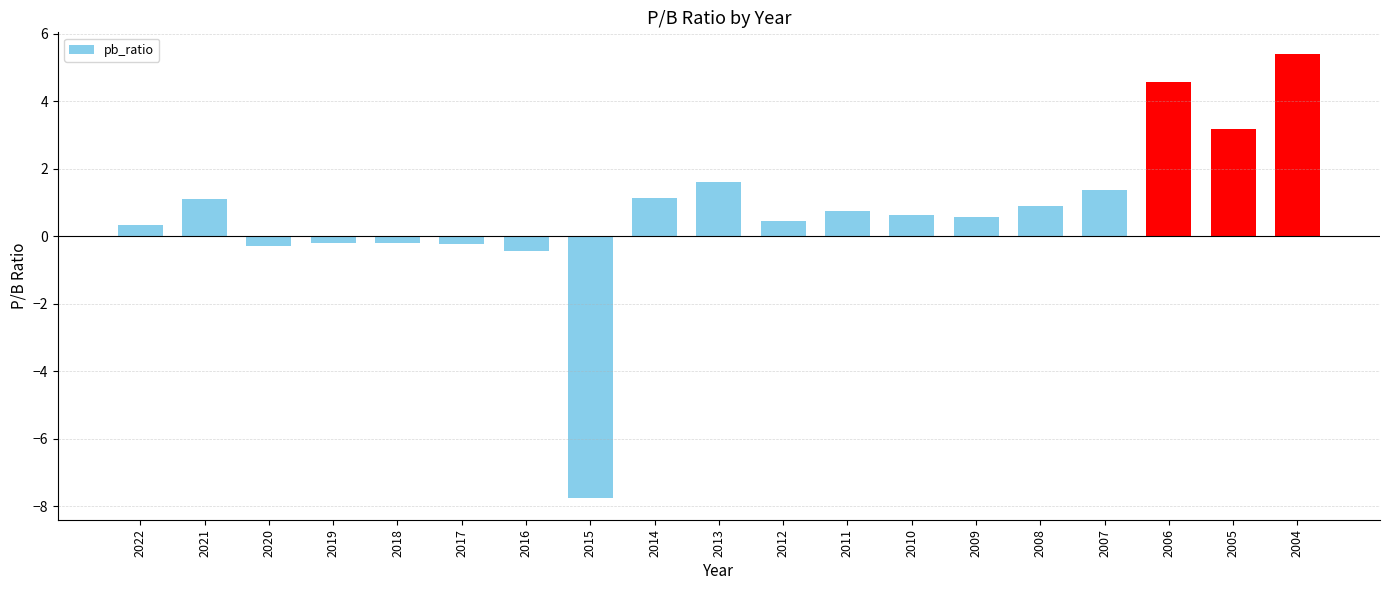

Between 2007 and 2009, which is larger?

2007